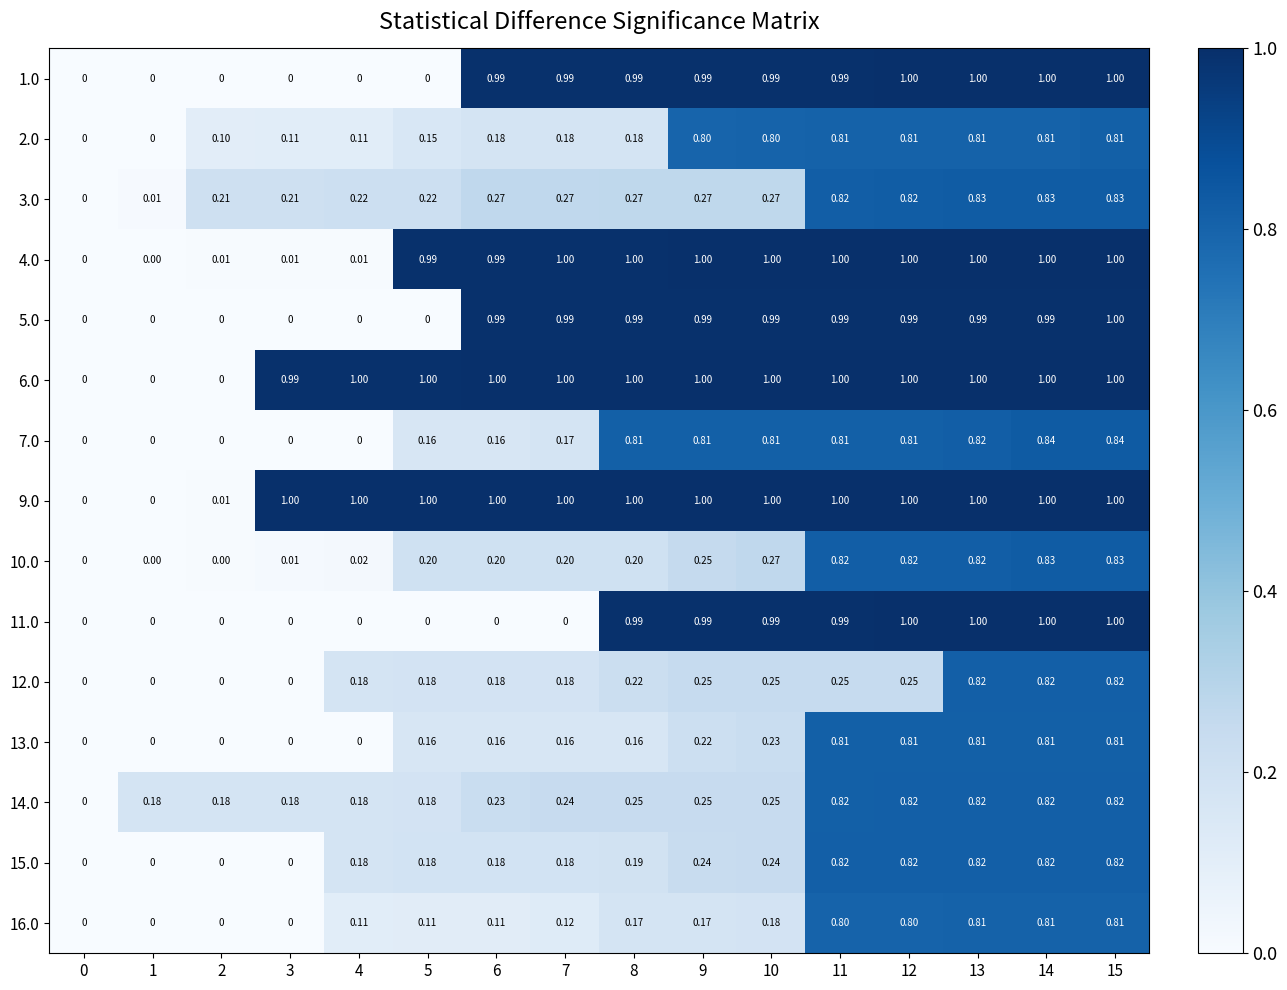

How many data points in 3.0 are above 0?

15